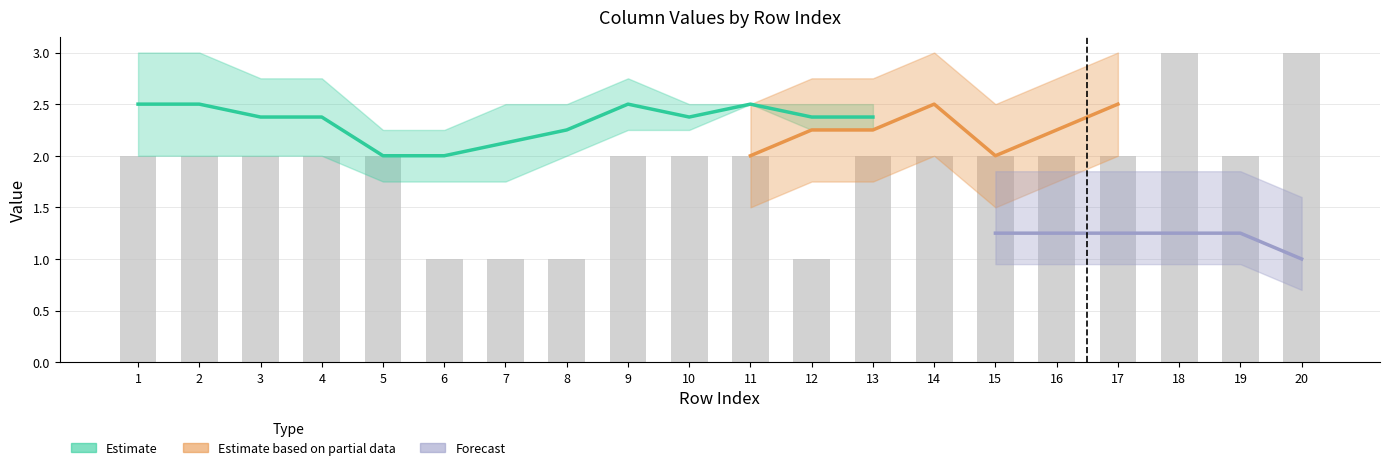

What is the value of the col_3 bar at the 17th from the left?

2